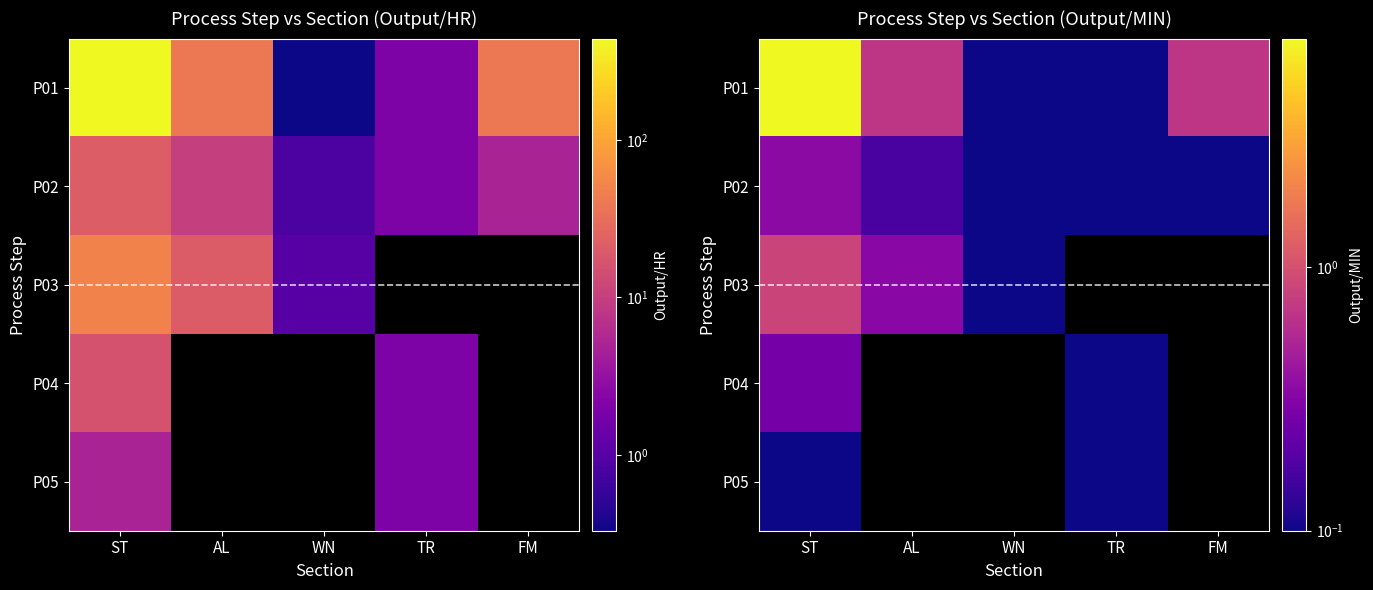

List the series in order of their overall mean, highest first.

P01, P02, P03, P04, P05